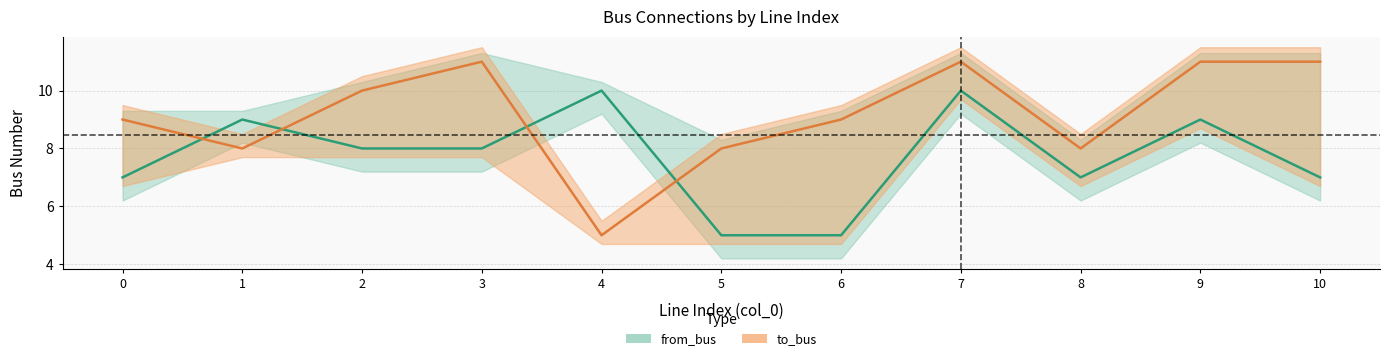

What is the value of the from_bus point at the 8th from the left?

10